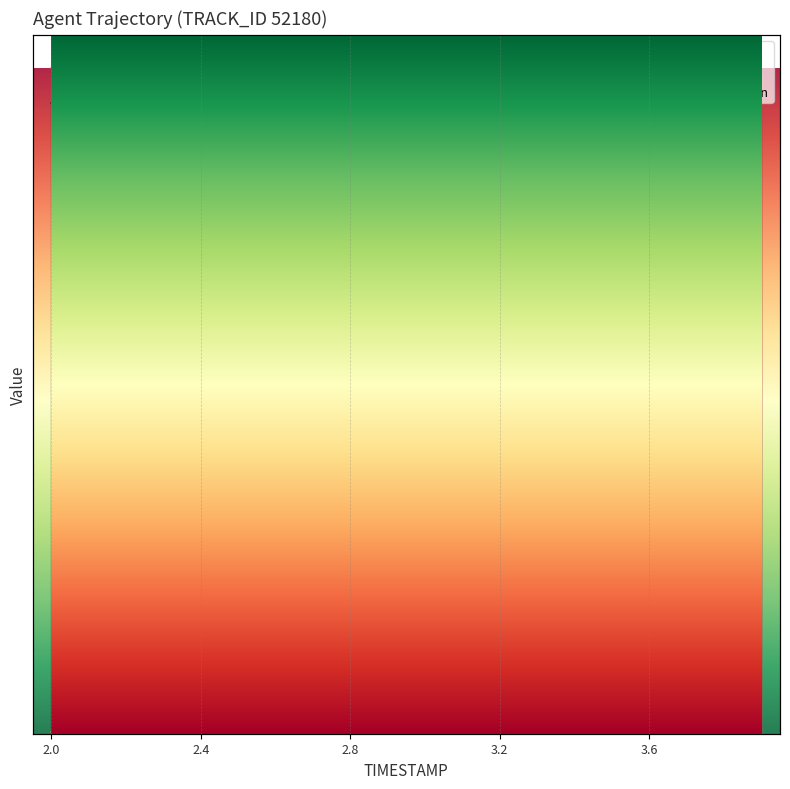

True or false: X and Y cross at least once.

False